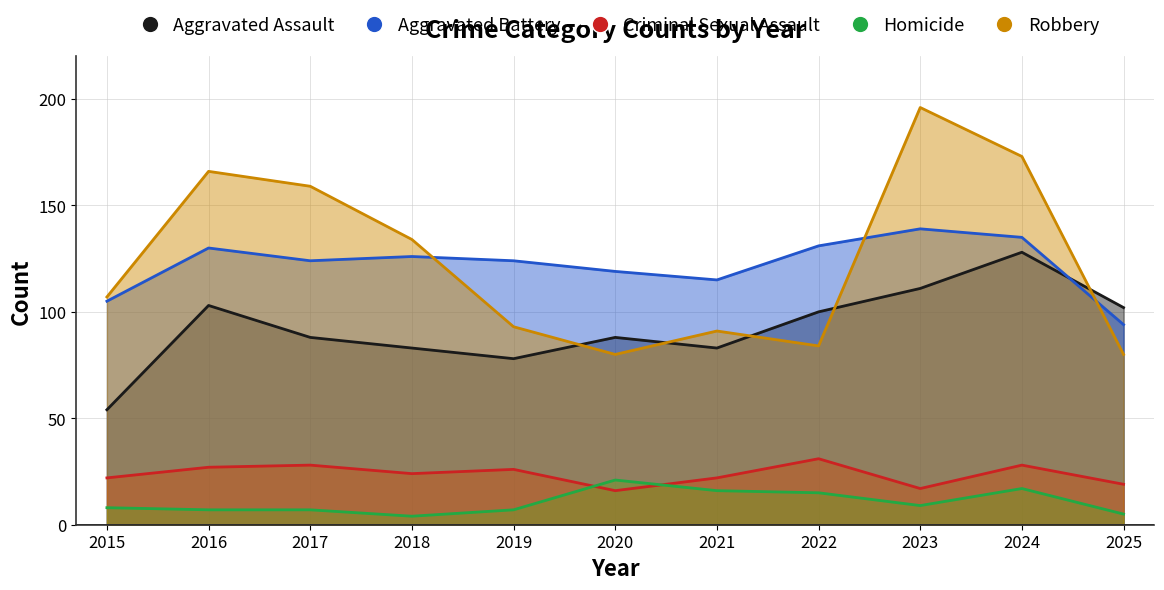

What is the spread (max minus min) of values at 2020?

103